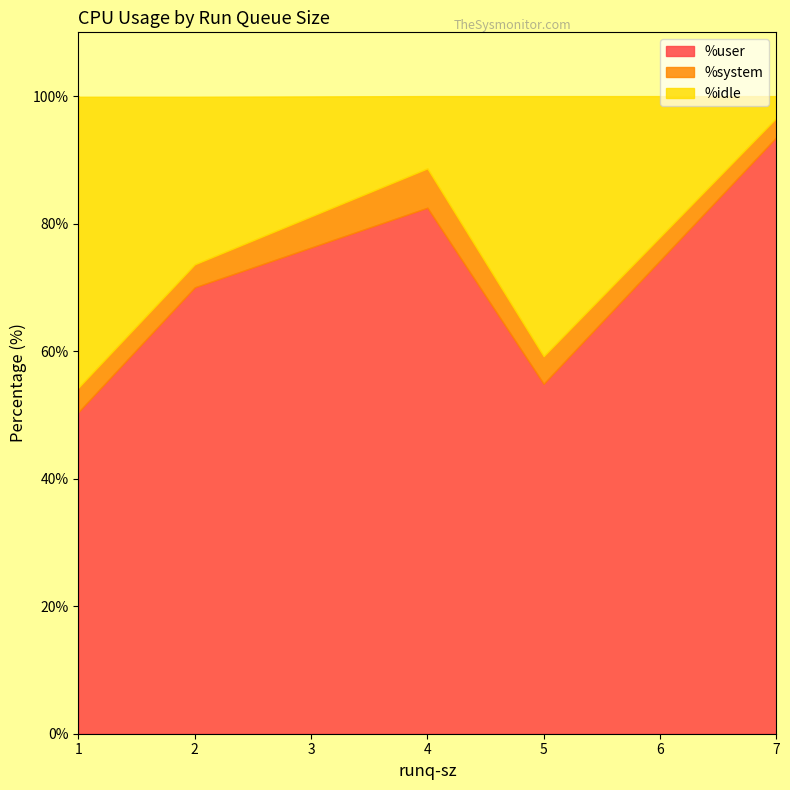

In %idle, how many points are lower than both neighbors (excluding endpoints)?

1